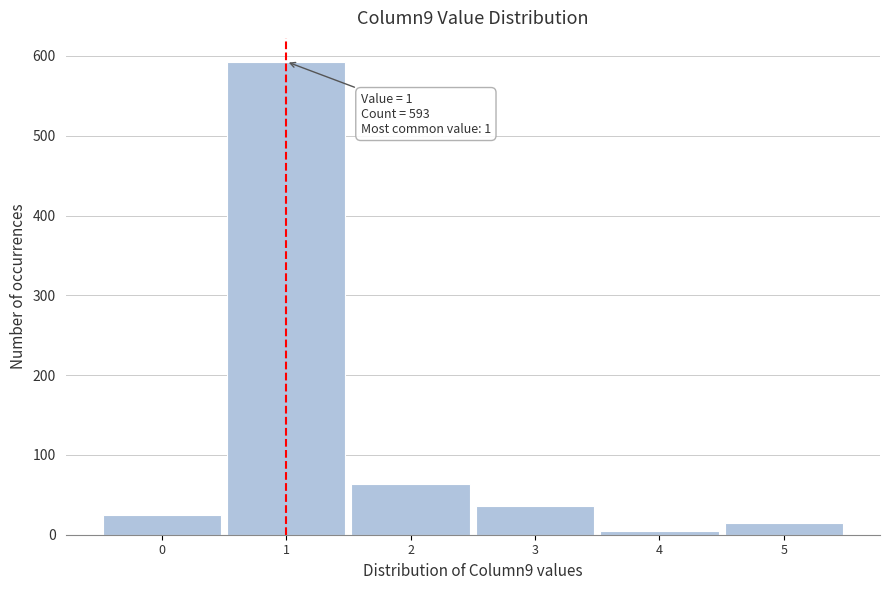

Reading right to left, what are all the values shown in this chart?

15	5	36	64	593	25